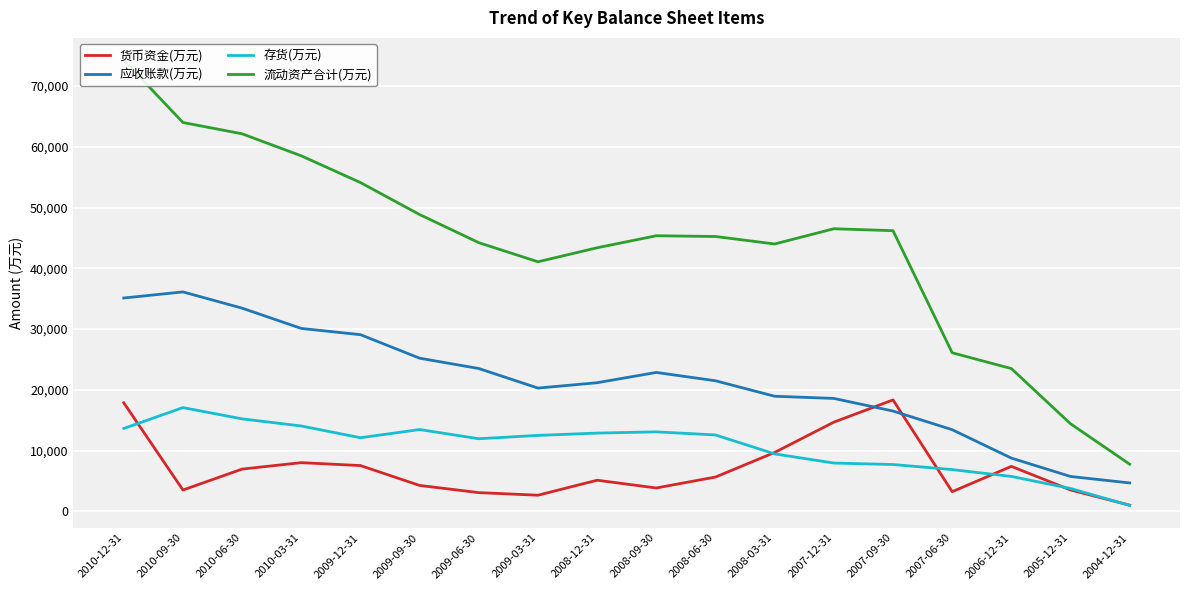

Reading left to right, transcribe all the data shown in this chart.

货币资金(万元): 17870	3519	6964	8023	7543	4273	3090	2664	5132	3856	5655	9703	14688	18347	3246	7412	3532	1026
应收账款(万元): 35116	36120	33445	30108	29081	25211	23512	20293	21176	22867	21497	18949	18592	16515	13446	8772	5749	4686
存货(万元): 13646	17082	15226	14055	12122	13471	11959	12506	12888	13091	12581	9464	7958	7717	6882	5756	3778	987
流动资产合计(万元): 74255	63997	62134	58510	54111	48846	44222	41077	43385	45361	45236	44006	46513	46194	26104	23505	14418	7765